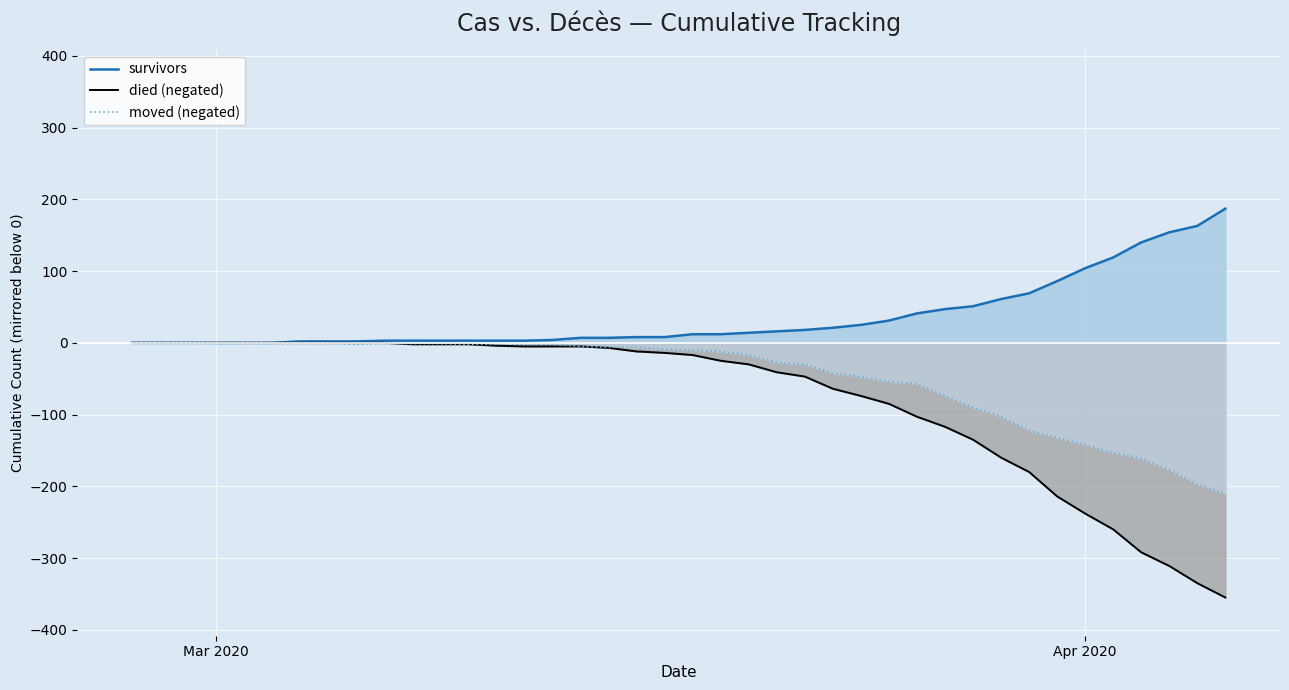

What is the difference between the maximum and minimum values in the survivors series?

187